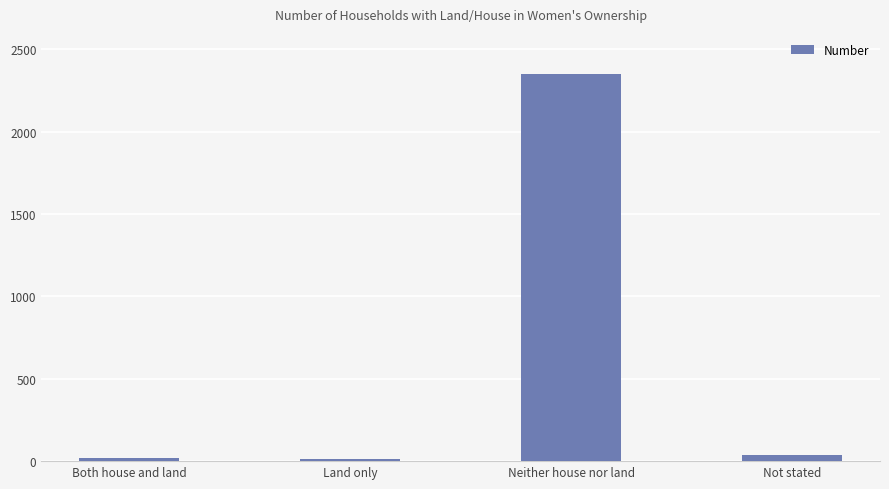

The chart shows a value of 3781 at Neither house nor land. True or false?

False